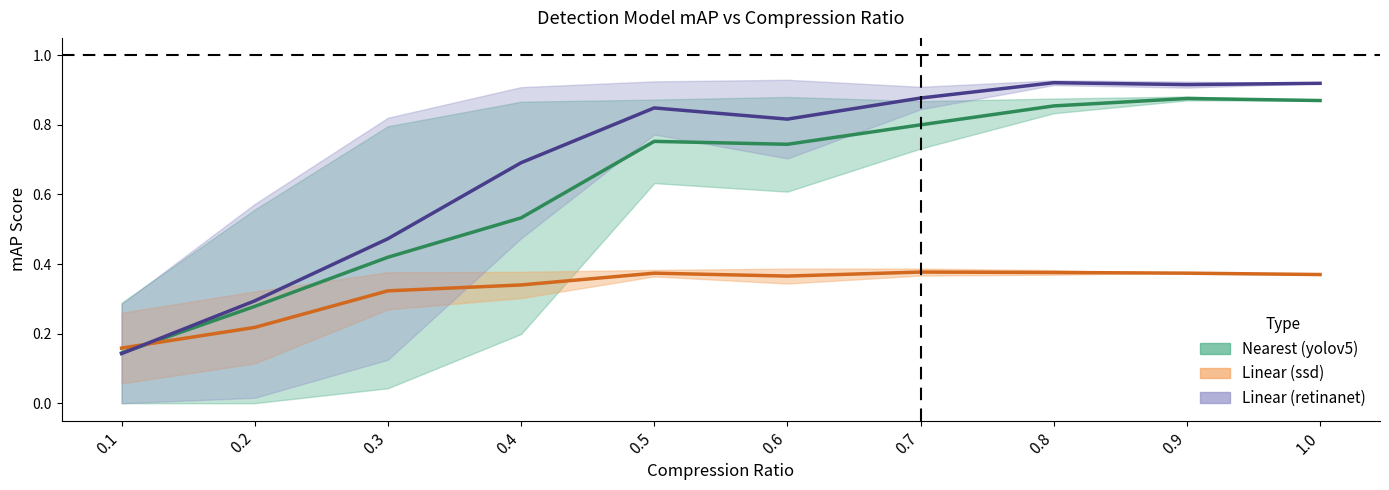

True or false: ssd (mid Nearest–Linear) has a value of 0.2 at 0.1.

True